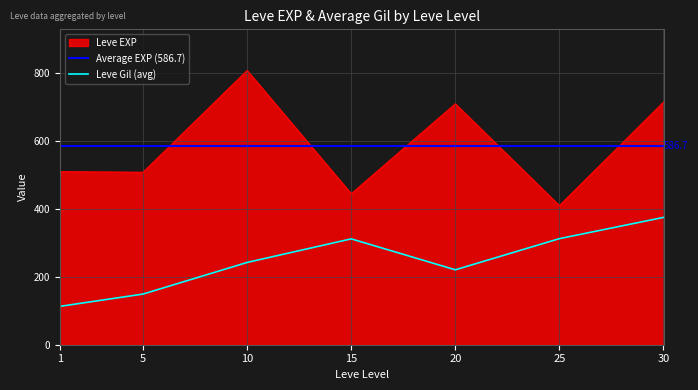

True or false: Leve Gil (avg) and Leve EXP cross at least once.

False